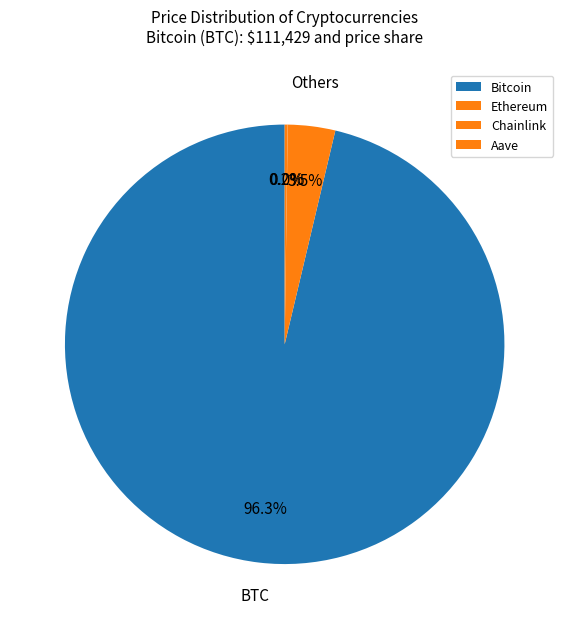

How many slices are in this pie chart?

4